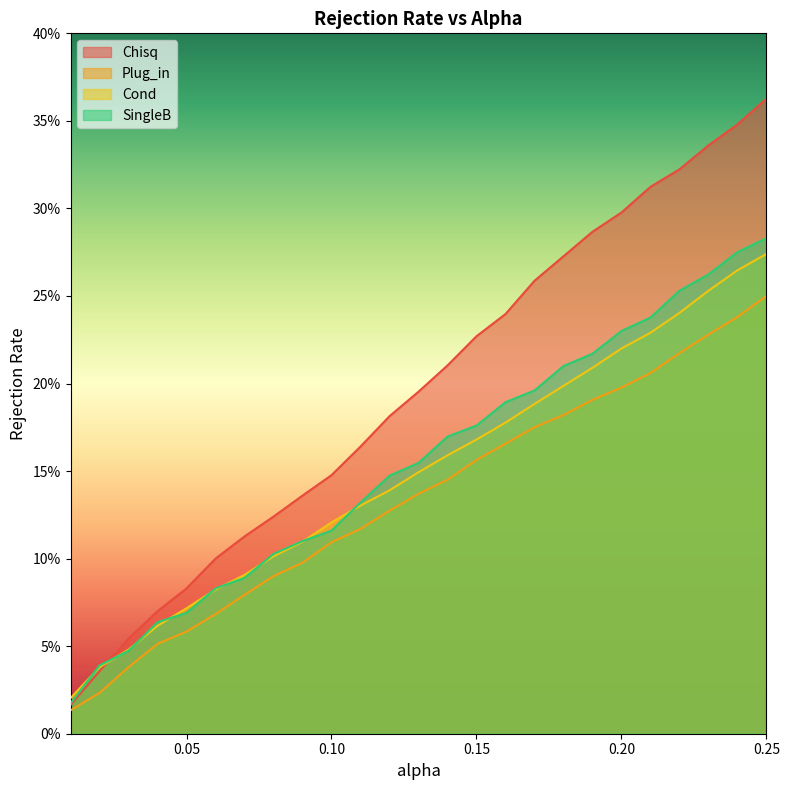

At which label is Cond closest to 0?

0.01